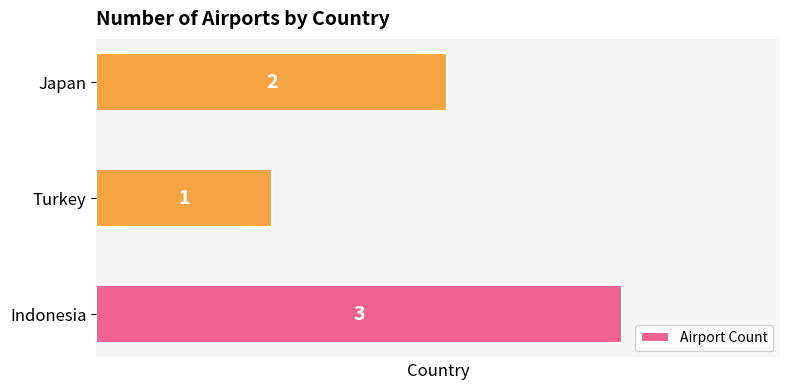

What is the smallest value displayed?

1